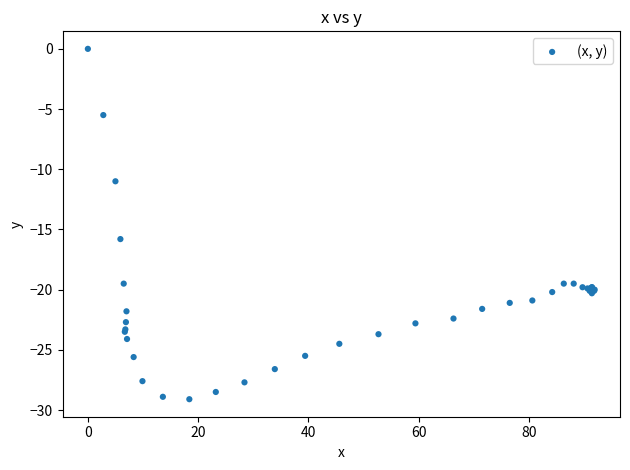

What Y value in the scatter plot is closest to -14?

-15.8